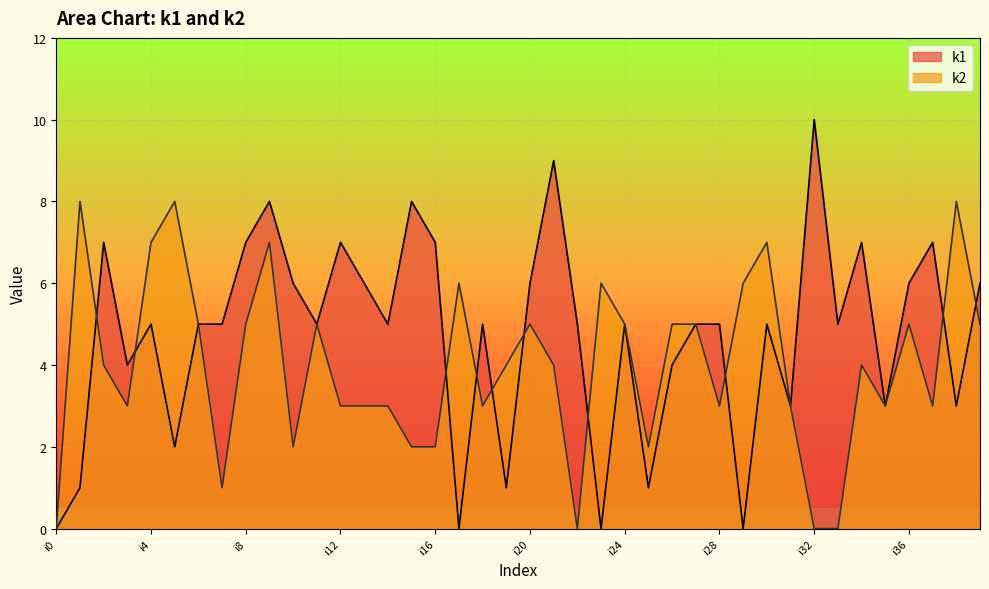

Which series has the largest total across all categories?

k1